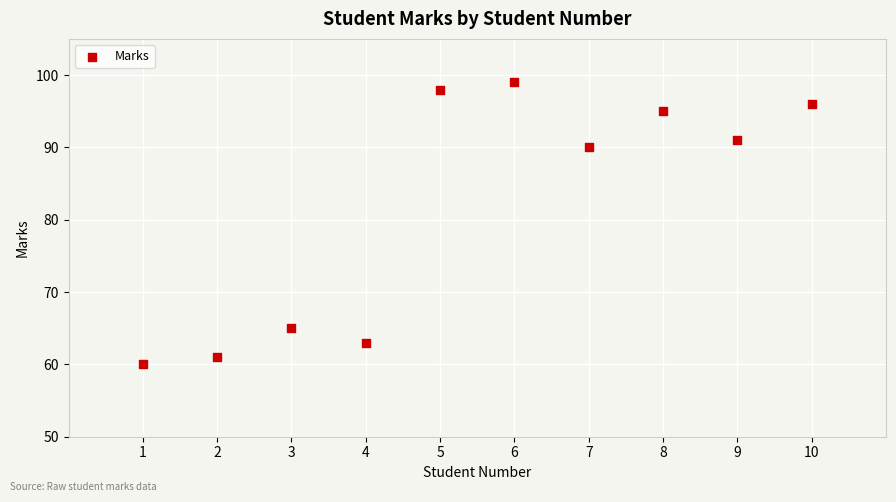

What is the range of Y values (max minus min)?

39